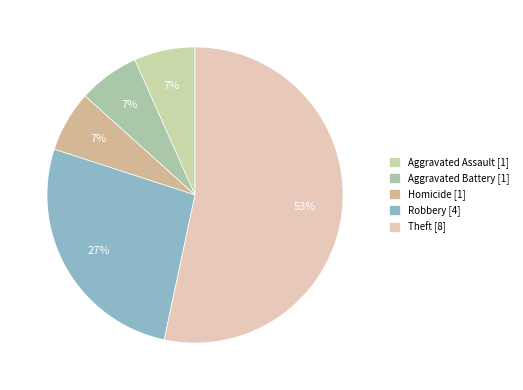

To the nearest percent, what portion does Theft represent?

53%